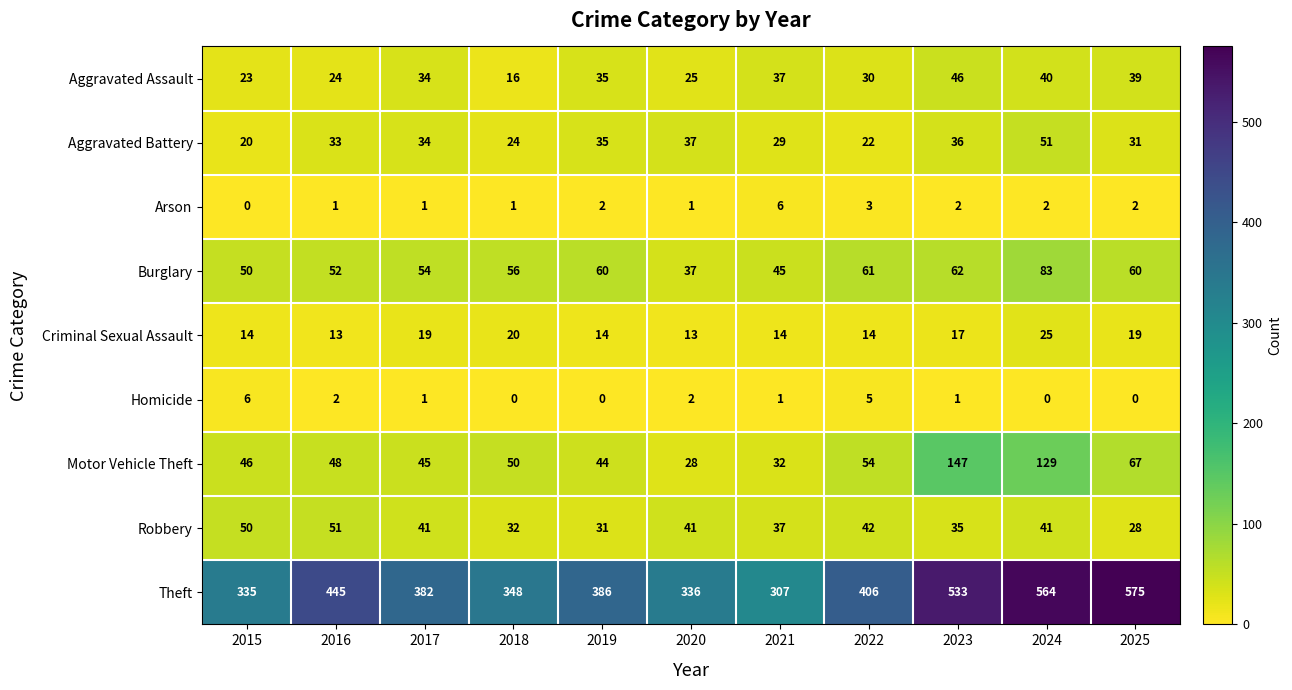

How many distinct data groups are displayed?

9